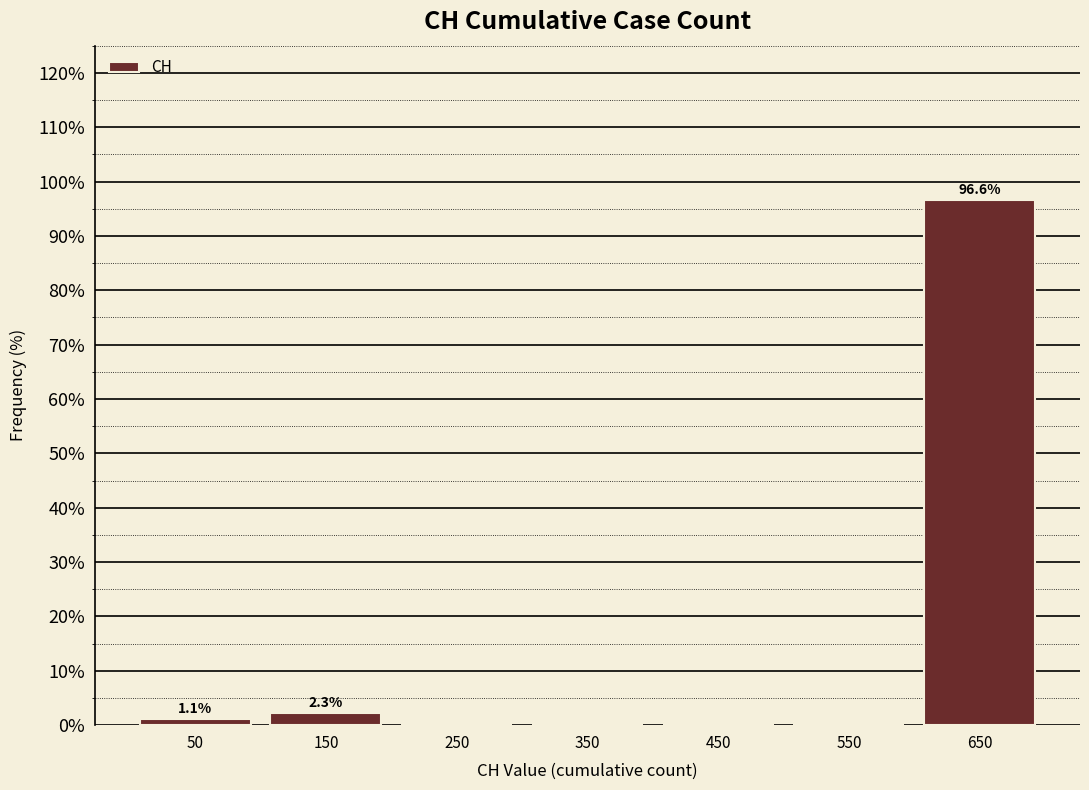

Over which range of the x-axis is the bar tallest?

600 to 700